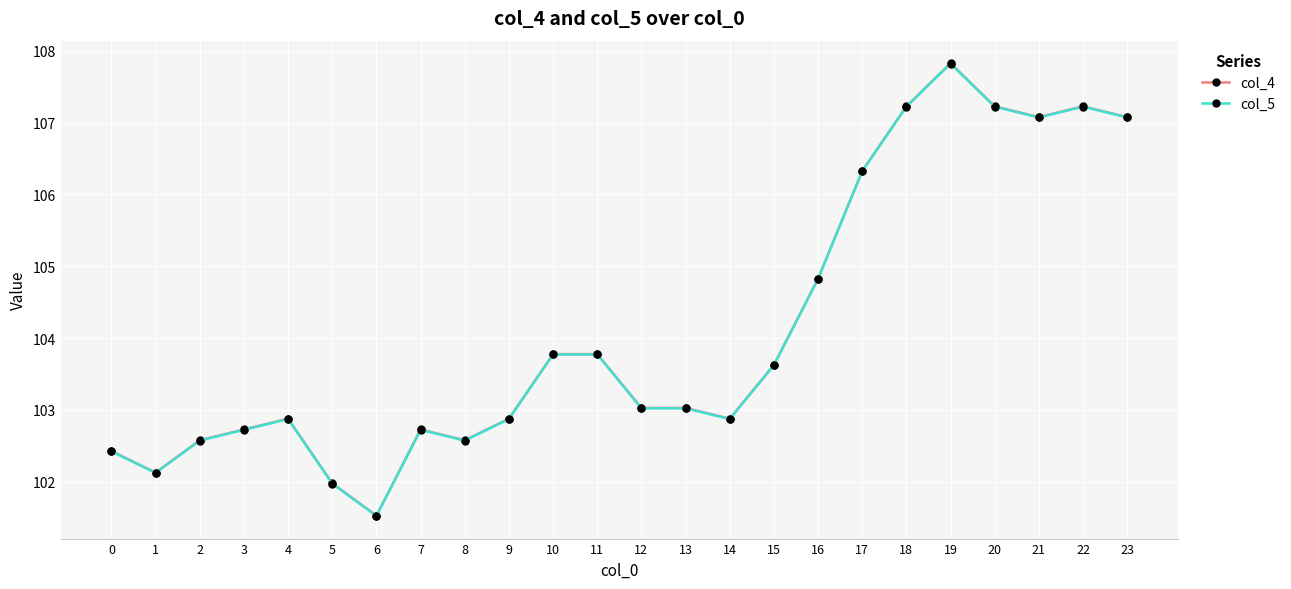

What is the difference between the second highest and minimum values in the col_5 series?

5.7